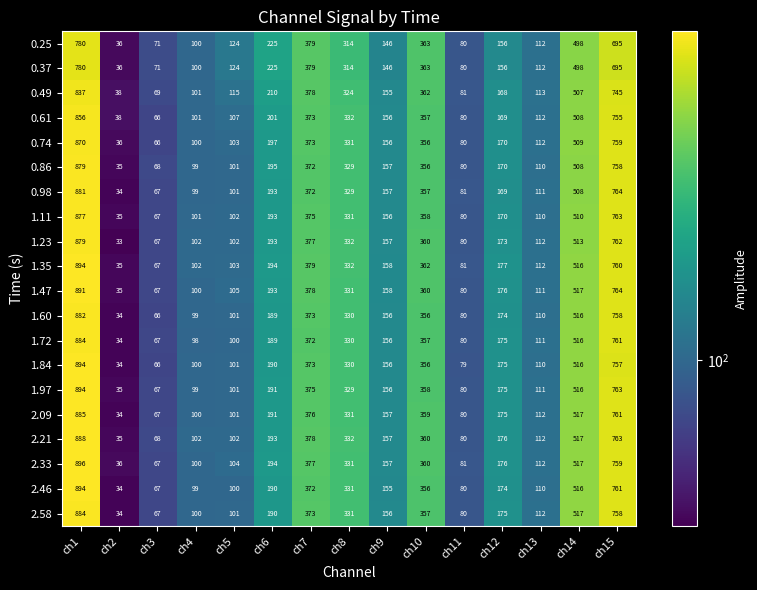

The 1.60 series shows 80 at ch11. True or false?

True